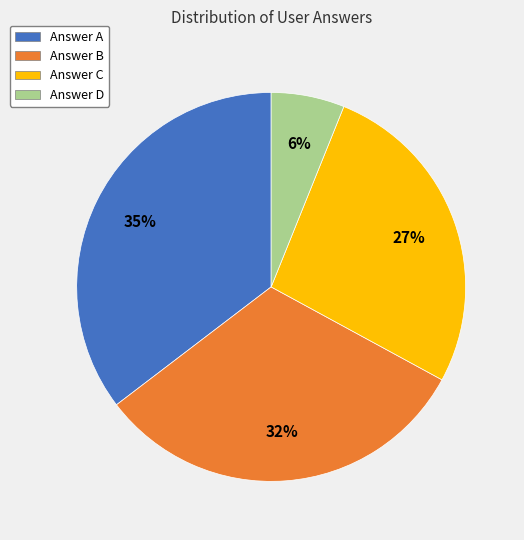

Which has a higher value, Answer A or Answer D?

Answer A